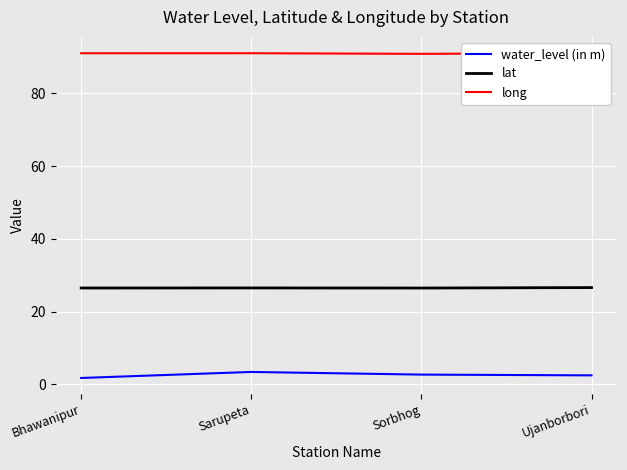

What is the total value across all series at Sorbhog?

120.0